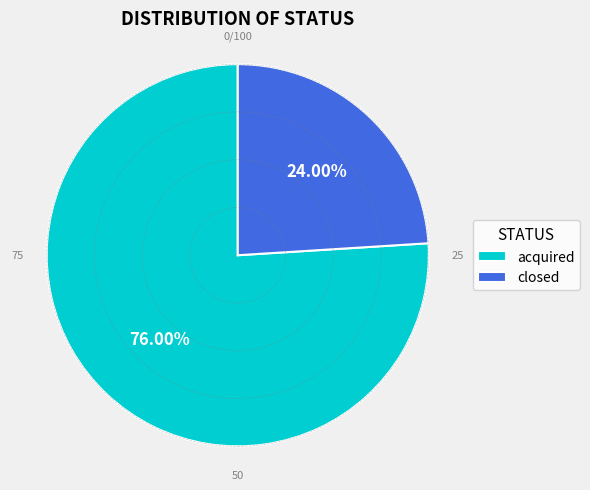

What is the majority slice?

acquired